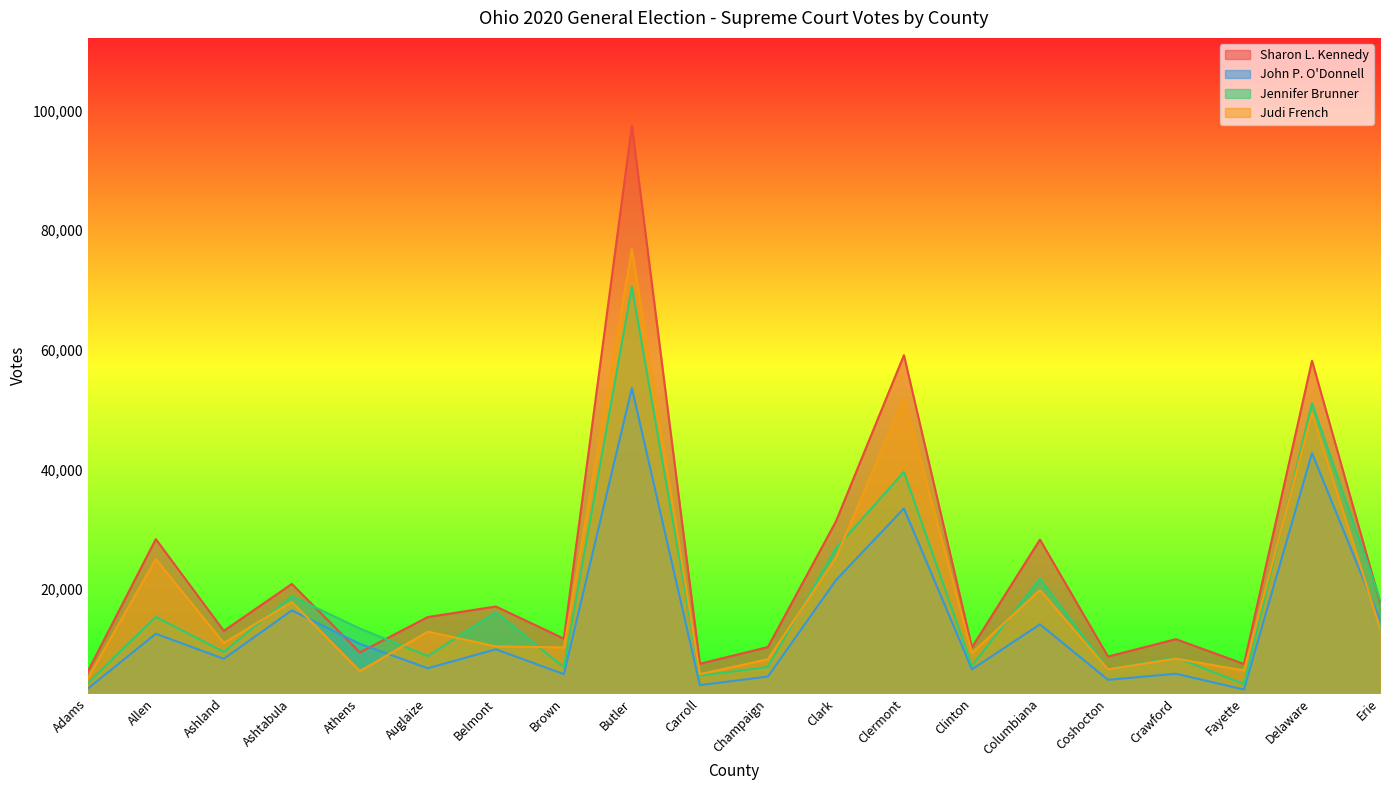

True or false: John P. O'Donnell has more than 1 interior local peaks.

True